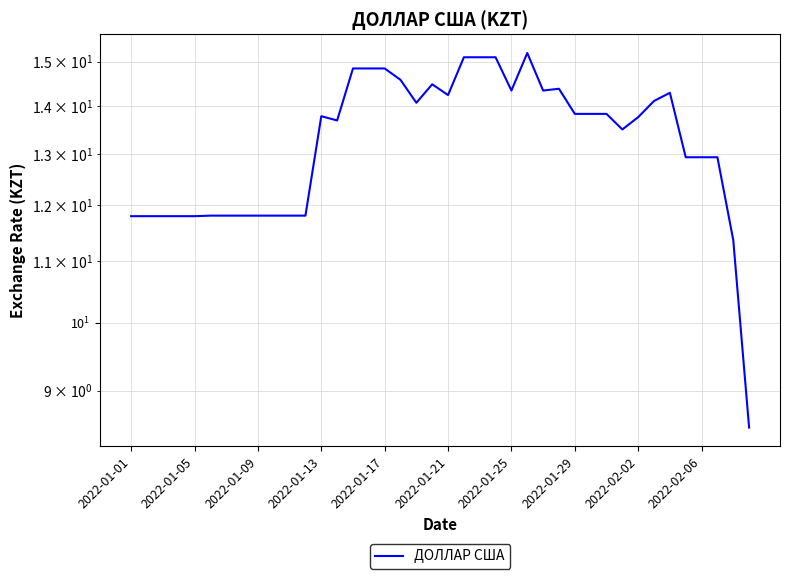

What is the average value?

13.3